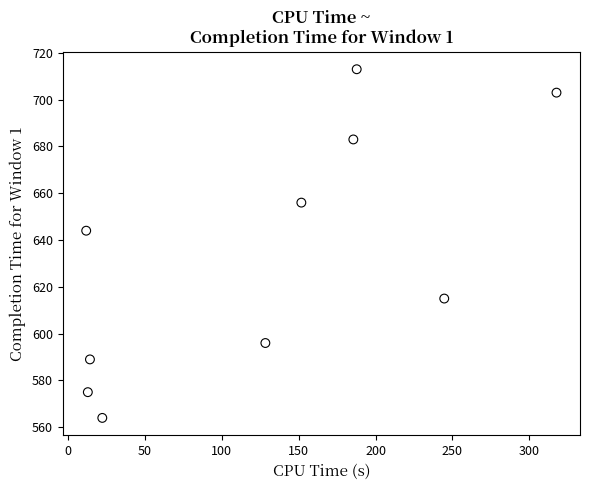

What is the range of Y values (max minus min)?

149